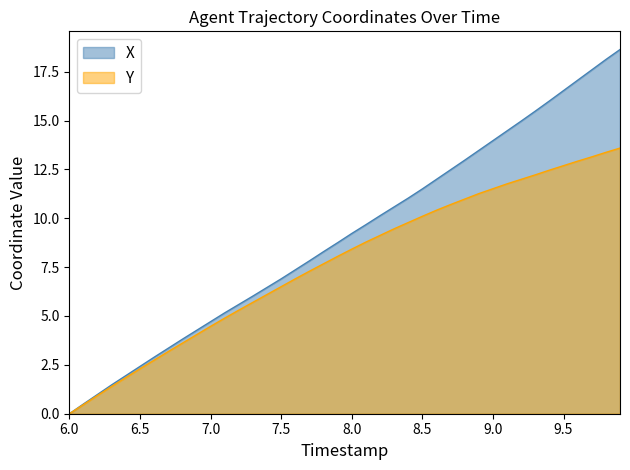

Reading right to left, transcribe all the data shown in this chart.

X: 18.6	18.1	17.6	17.1	16.5	16.0	15.5	15.0	14.5	14.0	13.5	13.0	12.5	12.0	11.5	11.0	10.6	10.1	9.7	9.2	8.8	8.3	7.8	7.4	6.9	6.5	6.0	5.6	5.2	4.7	4.3	3.8	3.3	2.9	2.4	1.9	1.5	1.0	0.5	0.0
Y: 13.6	13.4	13.1	12.9	12.7	12.5	12.2	12.0	11.8	11.5	11.3	11.0	10.7	10.4	10.1	9.8	9.5	9.1	8.8	8.4	8.0	7.7	7.3	6.9	6.5	6.1	5.7	5.3	4.9	4.5	4.0	3.6	3.2	2.7	2.3	1.8	1.4	0.9	0.5	0.0